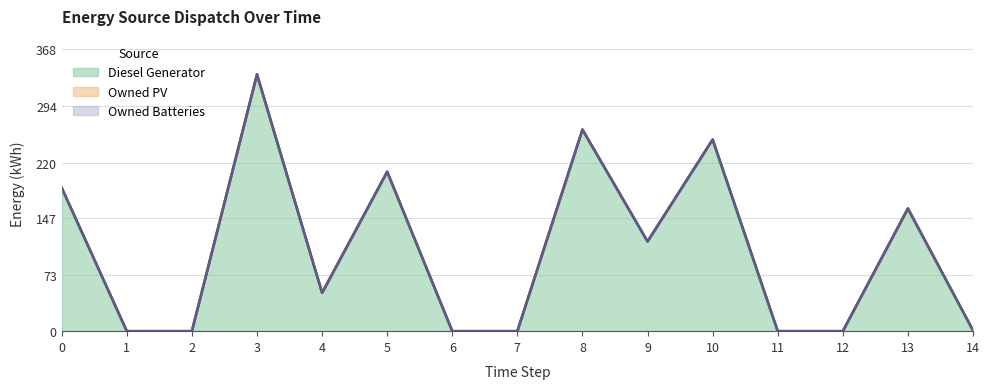

How many distinct data groups are displayed?

3